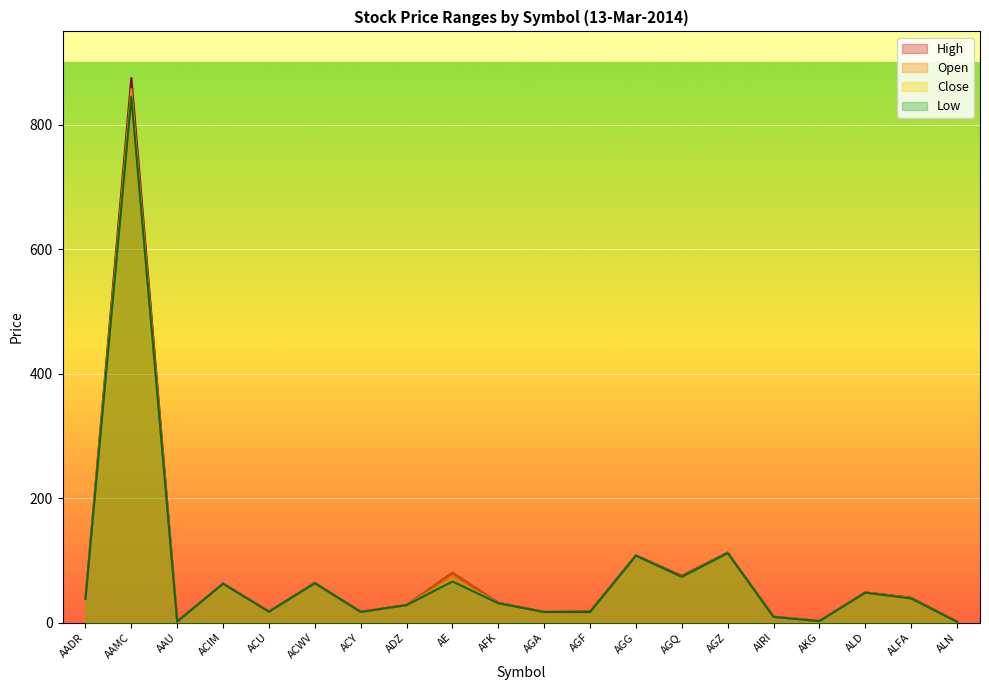

What is the difference between the Low values at ADZ and ACU?

10.5